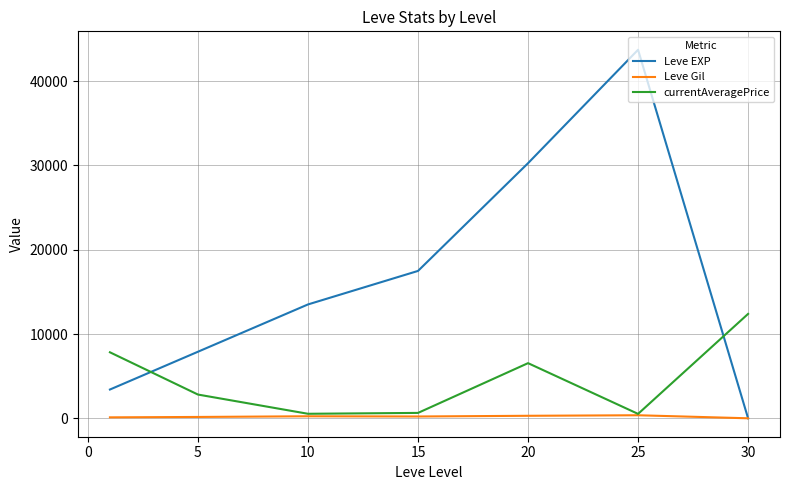

List the series in order of their overall mean, lowest first.

Leve Gil, currentAveragePrice, Leve EXP